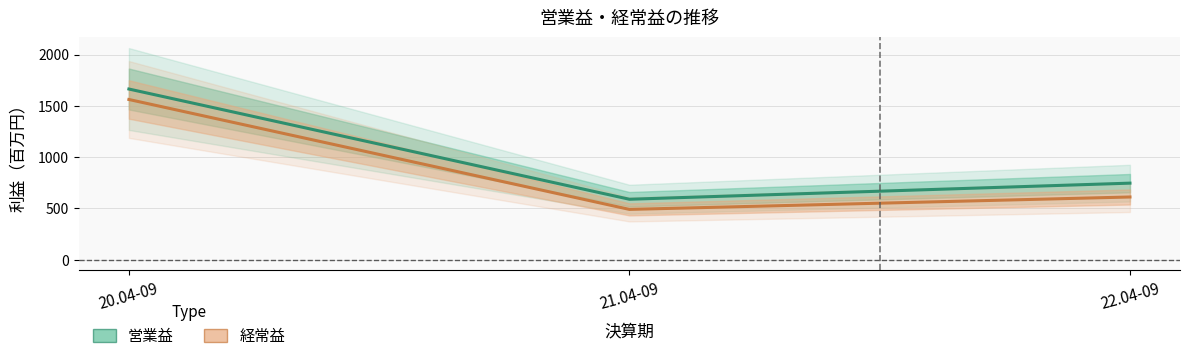

What is the label of the 3rd point from the left?

22.04-09